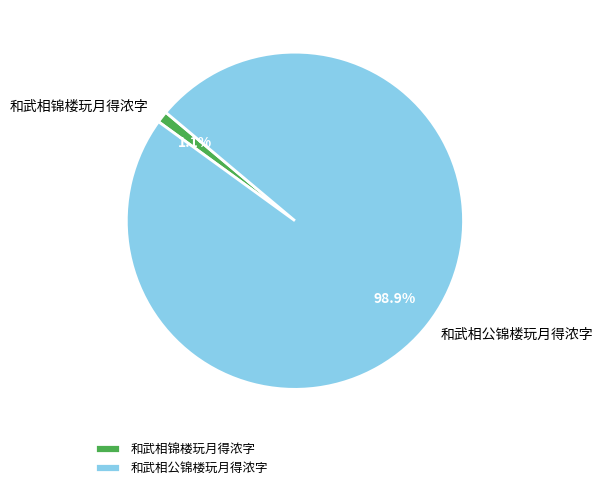

To the nearest percent, what percentage of the pie is 和武相公锦楼玩月得浓字?

99%